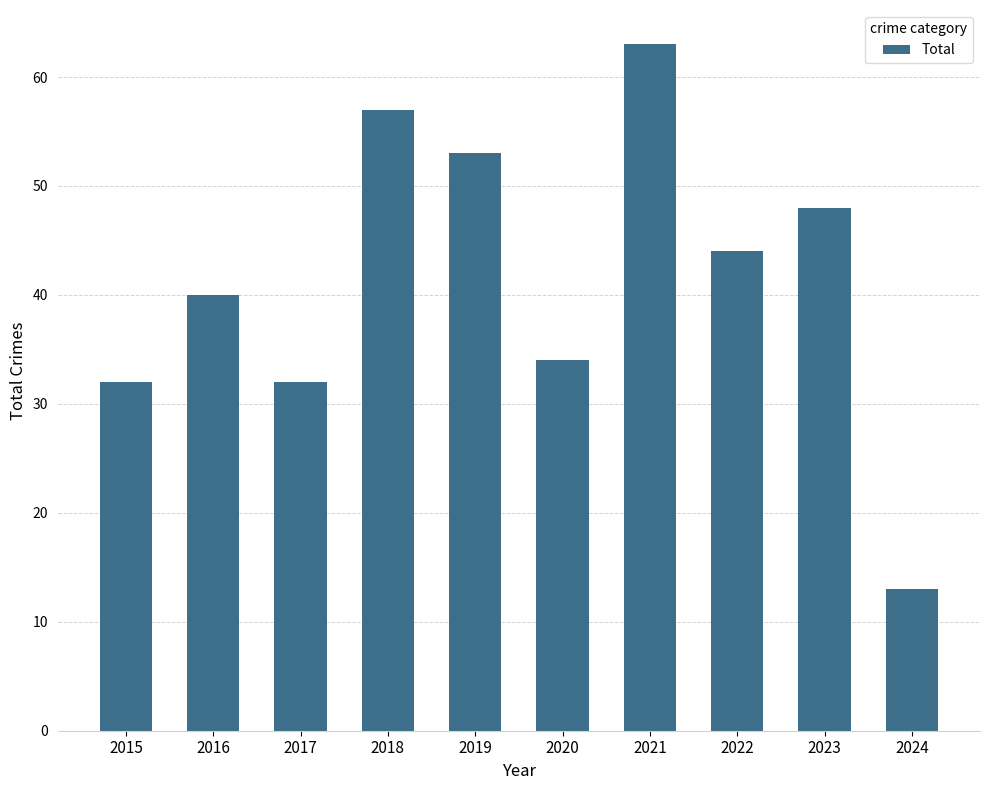

What is the value of the 3rd bar from the left?

32